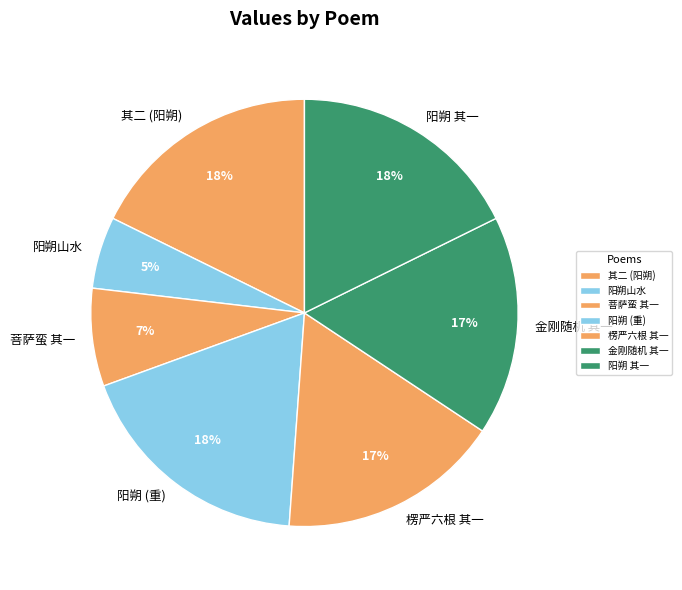

Count the number of slices in the pie.

7